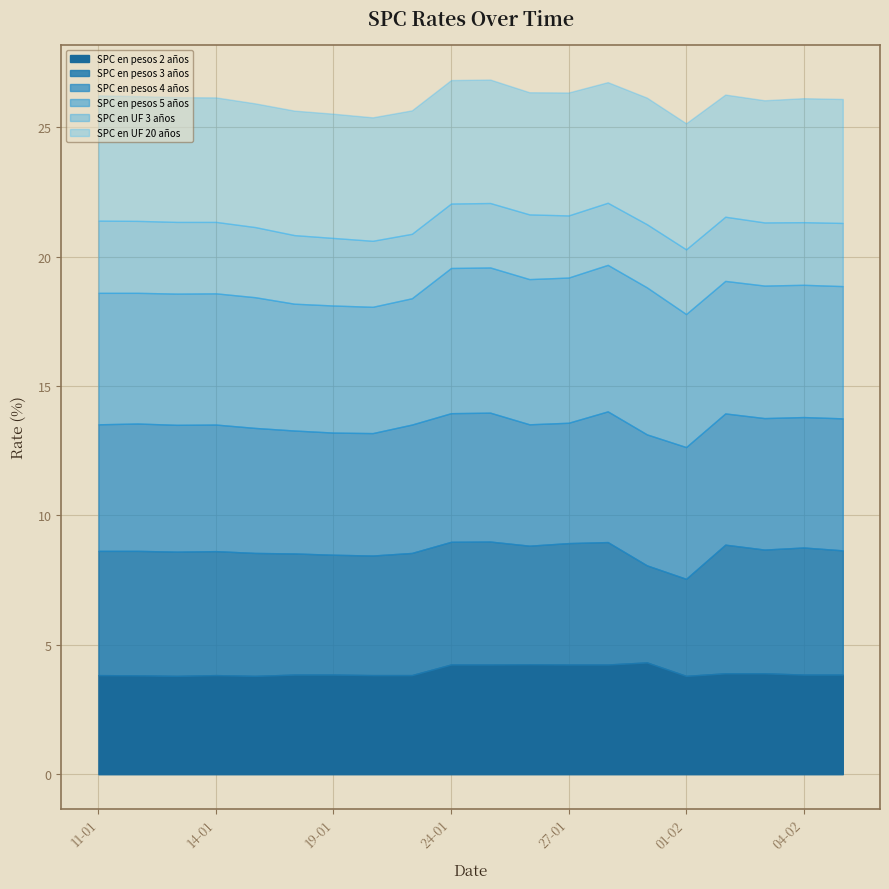

List the series in order of their peak value, lowest first.

SPC en UF 3 años, SPC en pesos 2 años, SPC en UF 20 años, SPC en pesos 3 años, SPC en pesos 4 años, SPC en pesos 5 años